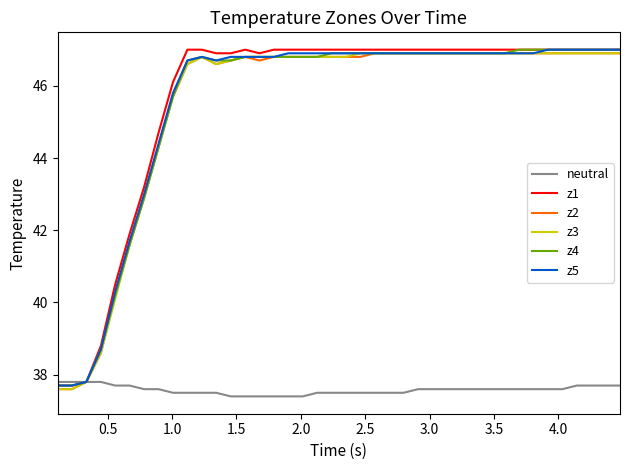

What is the difference between the second highest and minimum values in the z5 series?

9.3